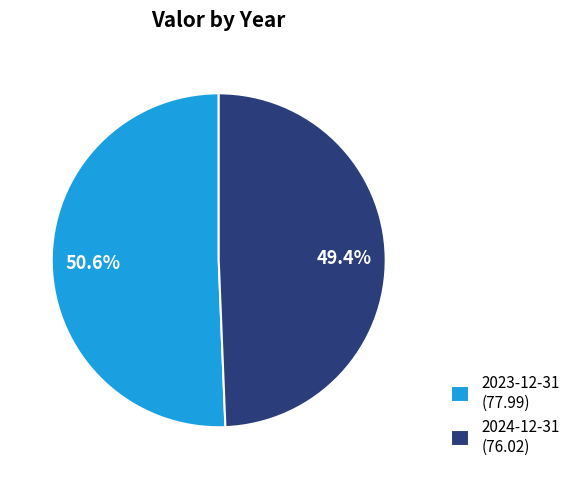

To the nearest percent, what is the difference between the 2023-12-31 and 2024-12-31 slice percentages?

1%